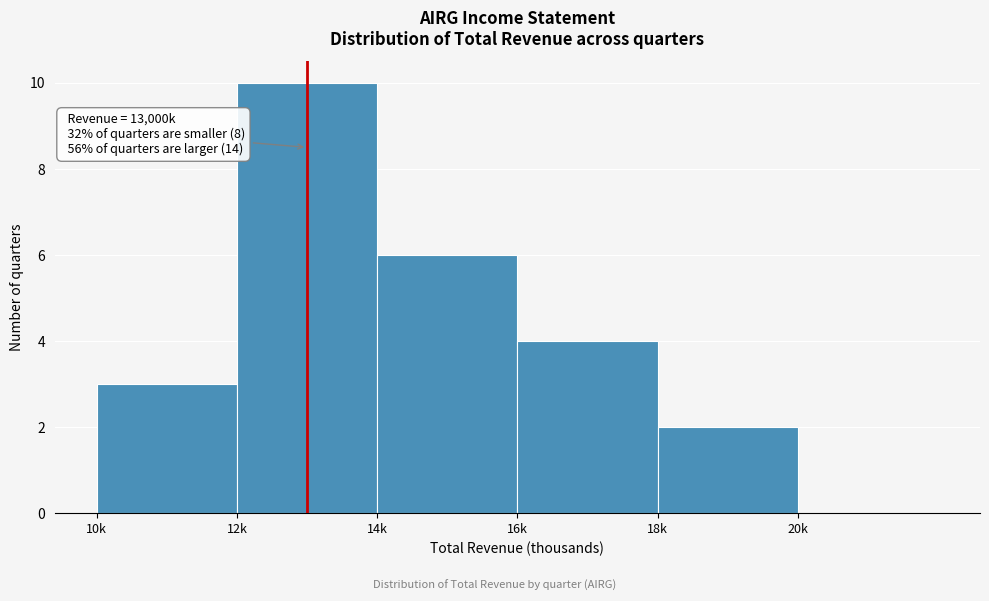

Reading left to right, list all the values displayed in this chart.

10k=3	12k=10	14k=6	16k=4	18k=2	20k=0